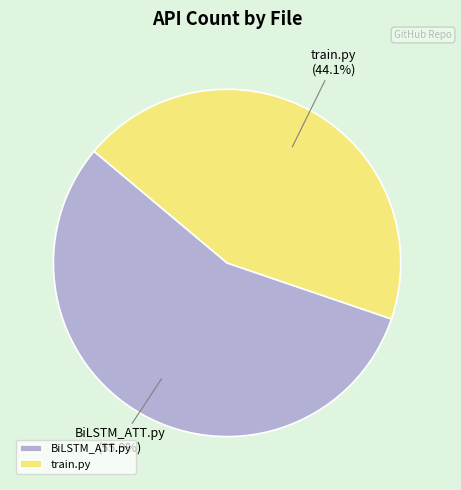

Rank the categories by value from lowest to highest.

train.py, BiLSTM_ATT.py